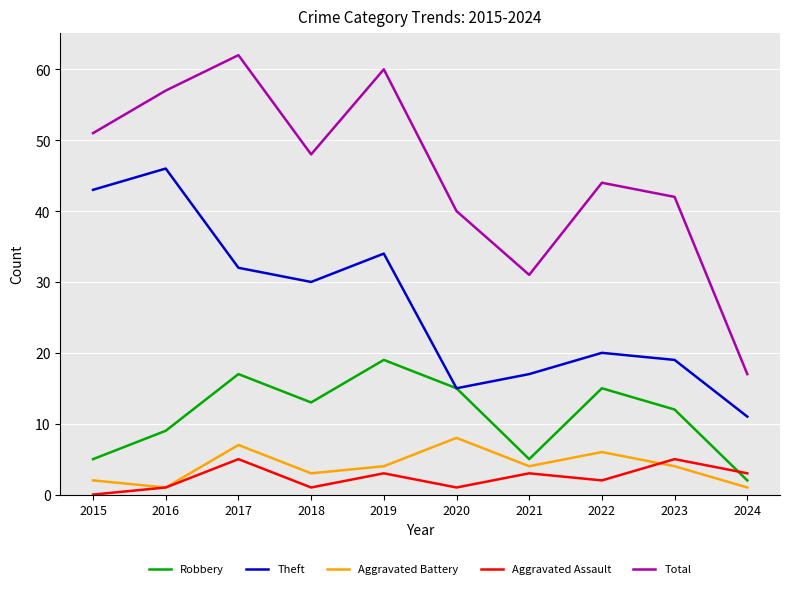

What is the sum of the Aggravated Assault values at 2015 and 2024?

3